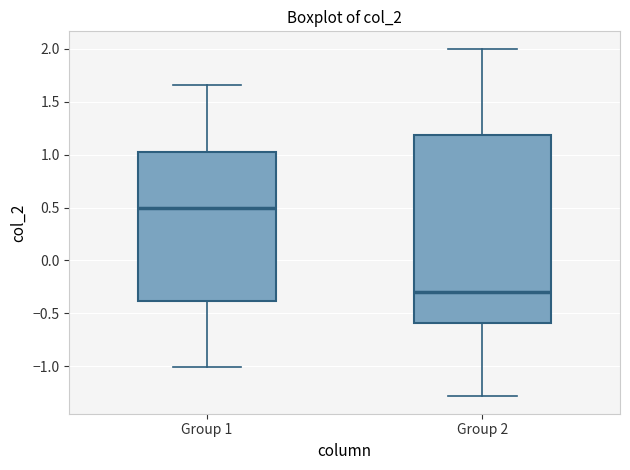

Which box is the tallest, from its lower edge to its upper edge?

Group 2